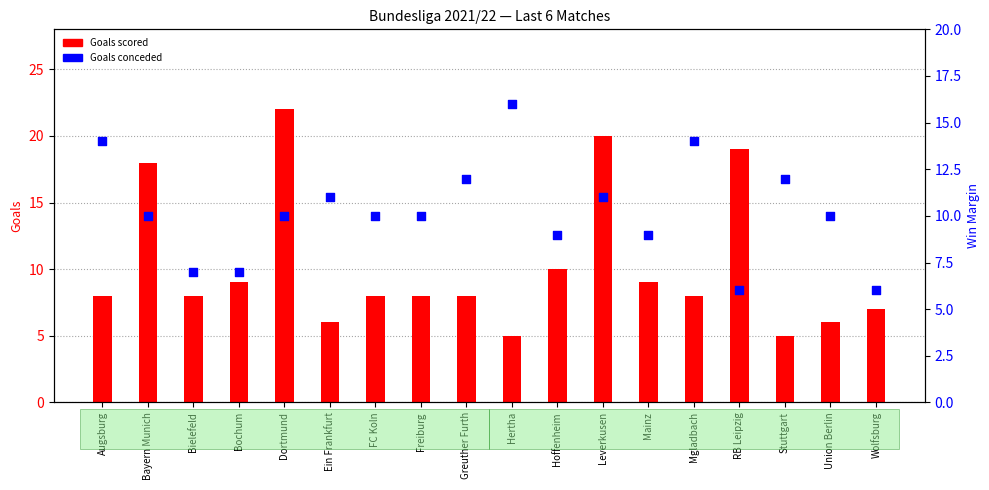

At how many categories does at least one series exceed 10?

10